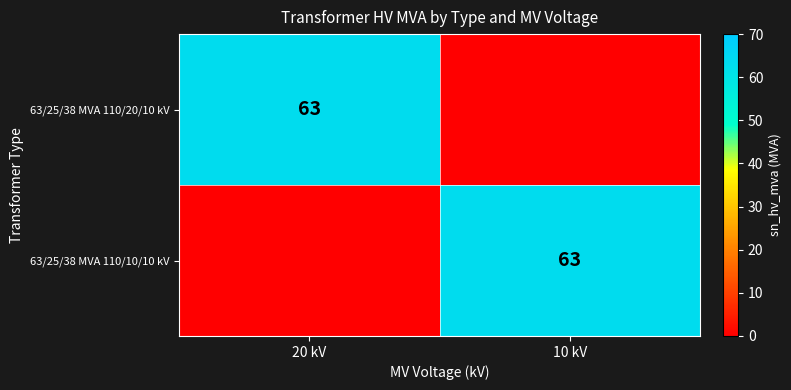

True or false: 63/25/38 MVA 110/20/10 kV has a value of 98 at 20 kV.

False